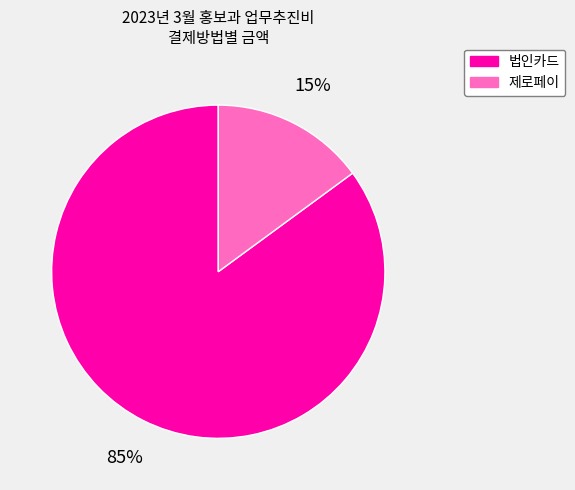

Which slice is the smallest?

제로페이